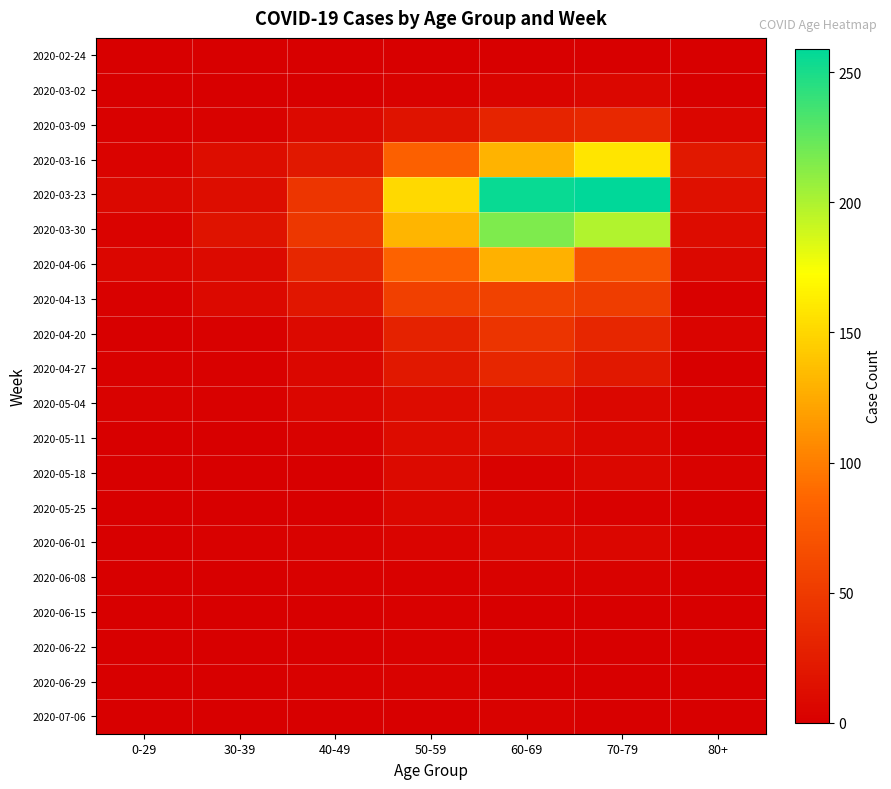

Reading left to right, transcribe all the data shown in this chart.

2020-02-24: 0-29=0	30-39=0	40-49=1	50-59=1	60-69=1	70-79=1	80+=0
2020-03-02: 0-29=0	30-39=1	40-49=1	50-59=3	60-69=5	70-79=7	80+=1
2020-03-09: 0-29=2	30-39=3	40-49=9	50-59=17	60-69=31	70-79=35	80+=6
2020-03-16: 0-29=4	30-39=12	40-49=21	50-59=81	60-69=130	70-79=158	80+=21
2020-03-23: 0-29=8	30-39=12	40-49=46	50-59=151	60-69=255	70-79=259	80+=15
2020-03-30: 0-29=4	30-39=17	40-49=47	50-59=131	60-69=216	70-79=199	80+=11
2020-04-06: 0-29=6	30-39=10	40-49=34	50-59=83	60-69=129	70-79=71	80+=8
2020-04-13: 0-29=2	30-39=9	40-49=20	50-59=55	60-69=56	70-79=52	80+=2
2020-04-20: 0-29=1	30-39=2	40-49=9	50-59=30	60-69=45	70-79=33	80+=5
2020-04-27: 0-29=2	30-39=2	40-49=7	50-59=21	60-69=33	70-79=21	80+=0
2020-05-04: 0-29=3	30-39=2	40-49=6	50-59=11	60-69=14	70-79=7	80+=3
2020-05-11: 0-29=1	30-39=0	40-49=3	50-59=11	60-69=12	70-79=7	80+=0
2020-05-18: 0-29=0	30-39=1	40-49=0	50-59=10	60-69=3	70-79=7	80+=3
2020-05-25: 0-29=0	30-39=0	40-49=1	50-59=7	60-69=5	70-79=2	80+=1
2020-06-01: 0-29=0	30-39=2	40-49=3	50-59=5	60-69=6	70-79=6	80+=2
2020-06-08: 0-29=0	30-39=0	40-49=2	50-59=2	60-69=3	70-79=3	80+=0
2020-06-15: 0-29=0	30-39=0	40-49=1	50-59=2	60-69=1	70-79=1	80+=1
2020-06-22: 0-29=1	30-39=0	40-49=1	50-59=2	60-69=0	70-79=1	80+=0
2020-06-29: 0-29=0	30-39=0	40-49=2	50-59=3	60-69=0	70-79=0	80+=0
2020-07-06: 0-29=0	30-39=1	40-49=1	50-59=1	60-69=3	70-79=0	80+=0